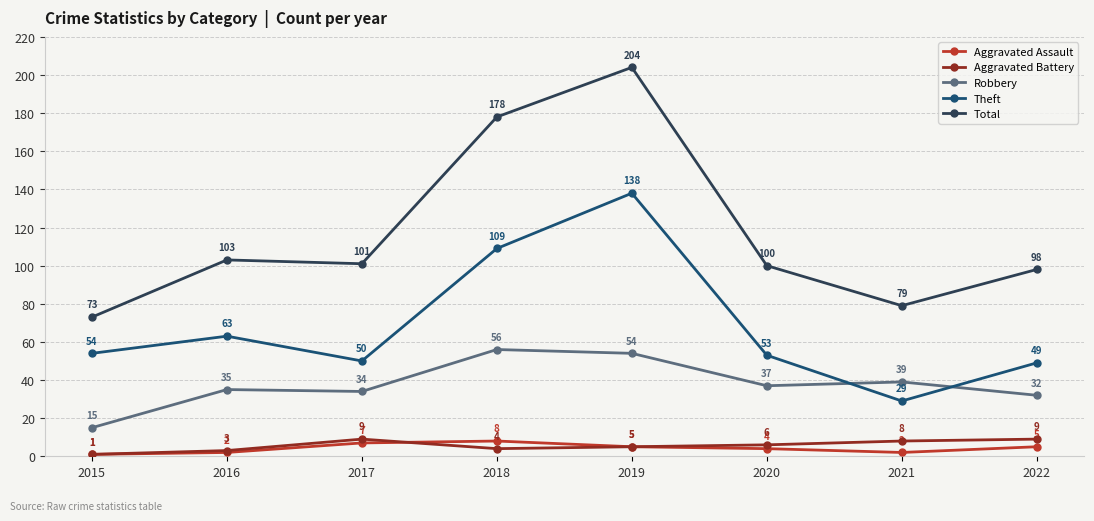

Between 2019 and 2022, which series saw the biggest shift?

Total